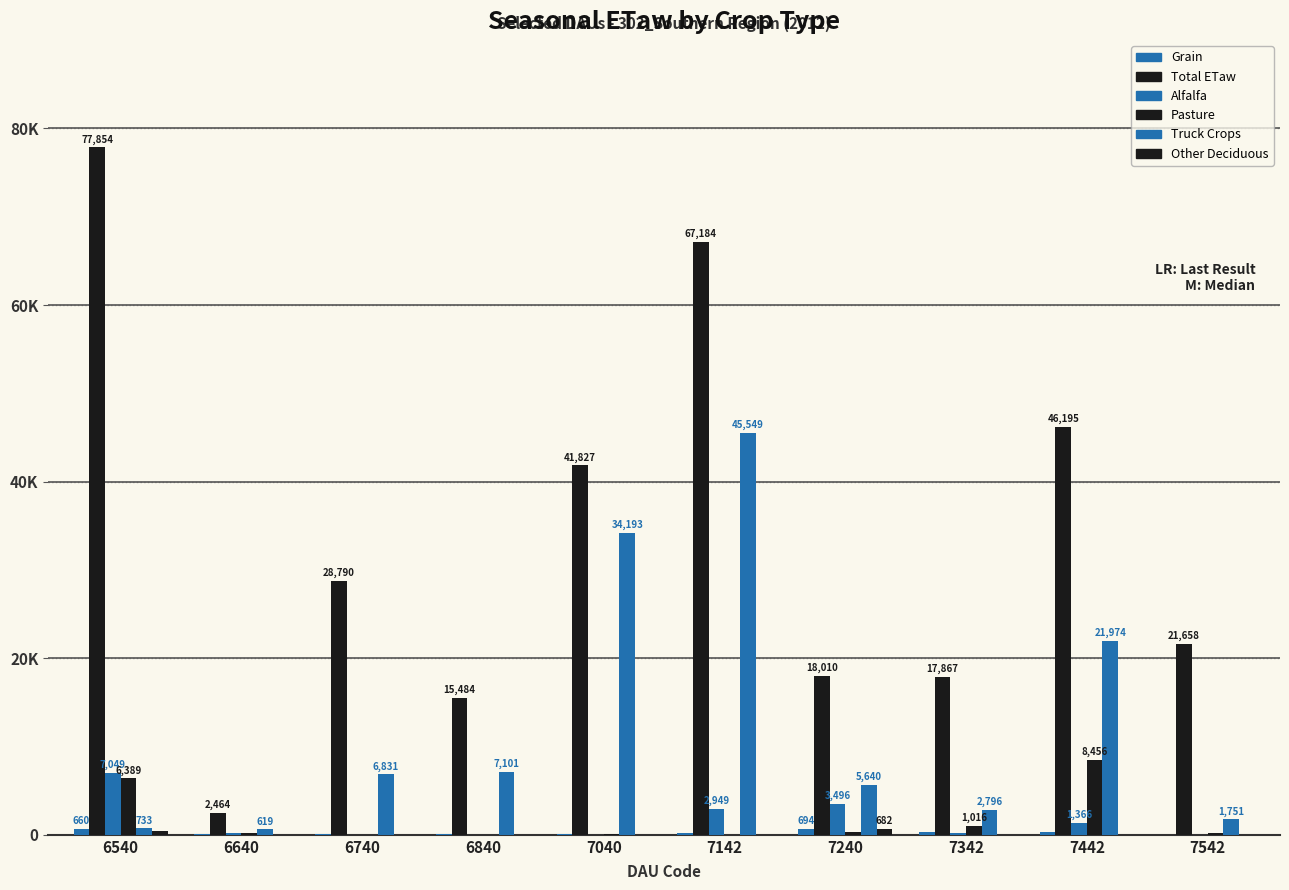

Are the bars grouped side by side (vs. stacked)?

Yes